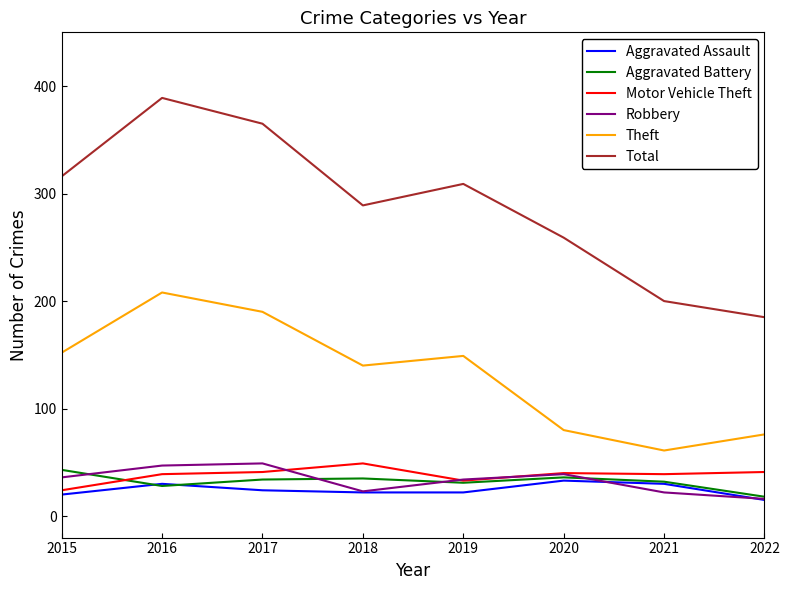

At how many categories does at least one series exceed 277?

5